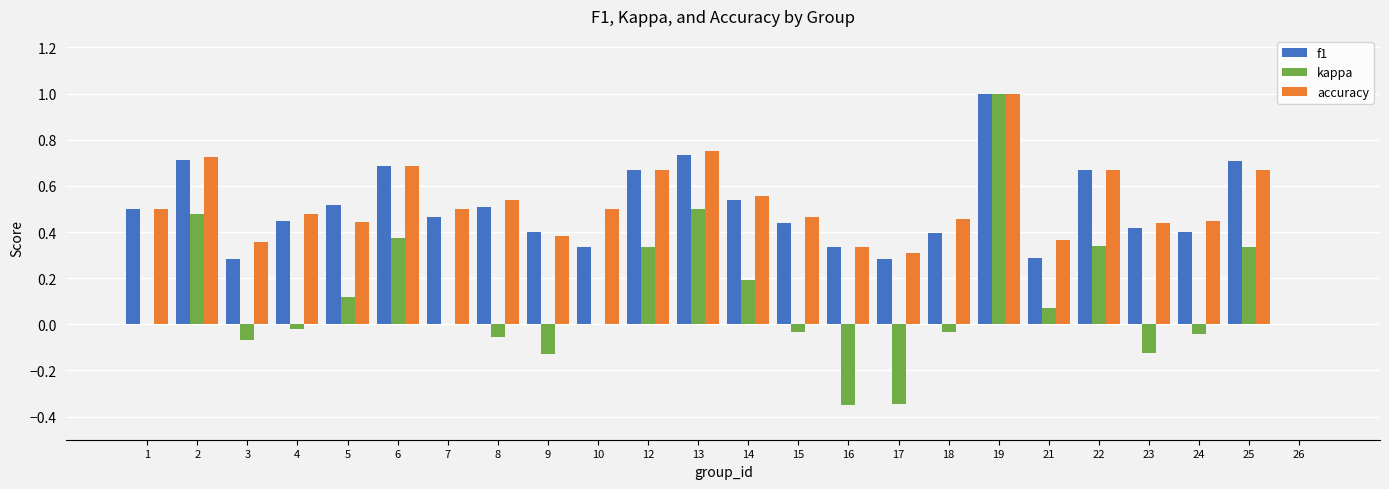

True or false: kappa has a value of -0.1 at 15.

False